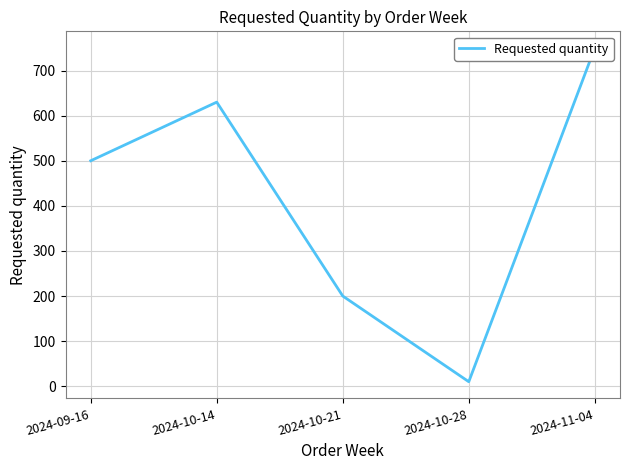

Where is the data nearest to the value 380?

2024-09-16